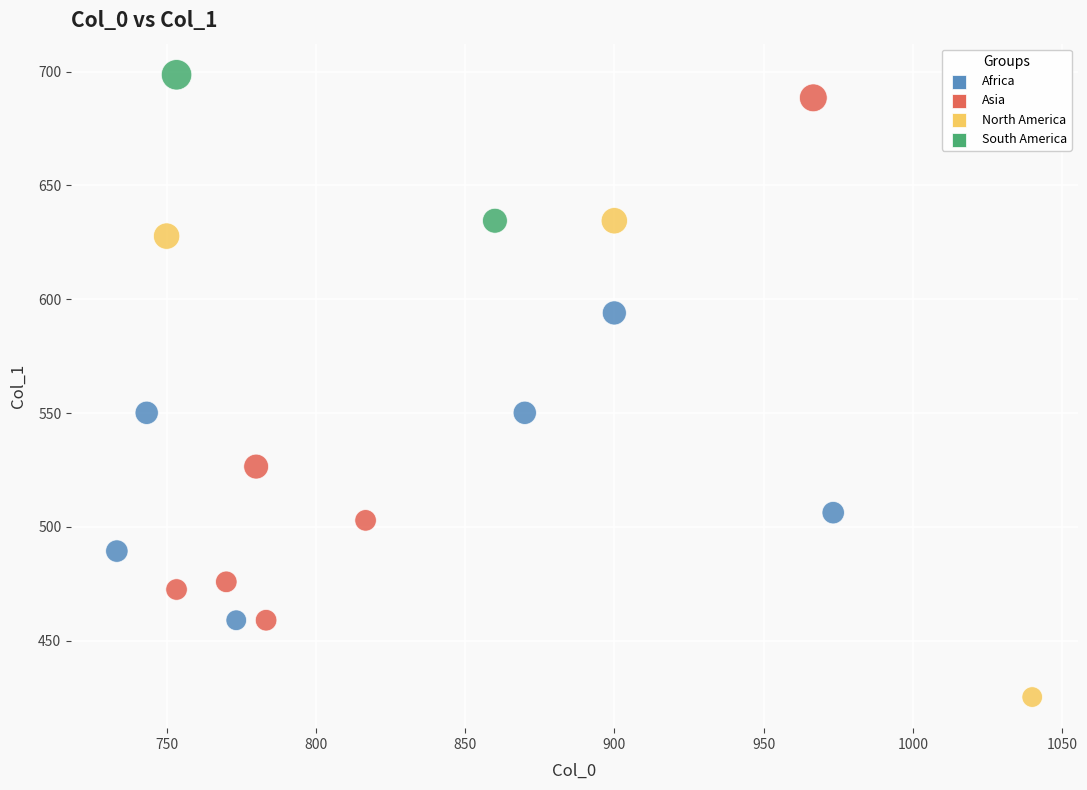

What is the range of X values (max minus min)?

306.7